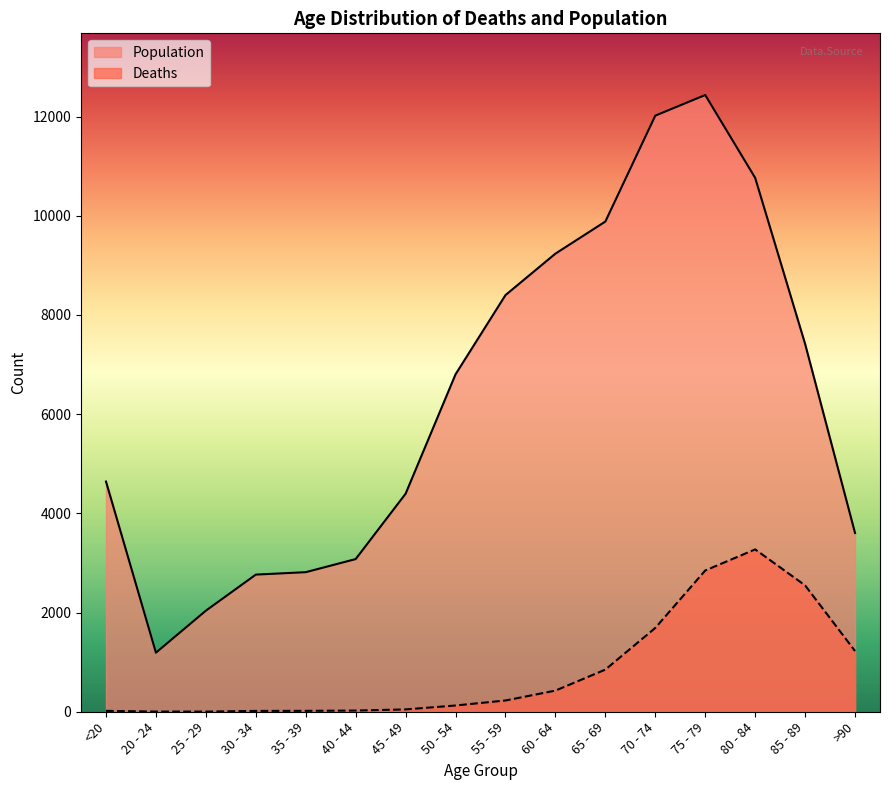

The value of Population at 65 - 69 is 9883. True or false?

True